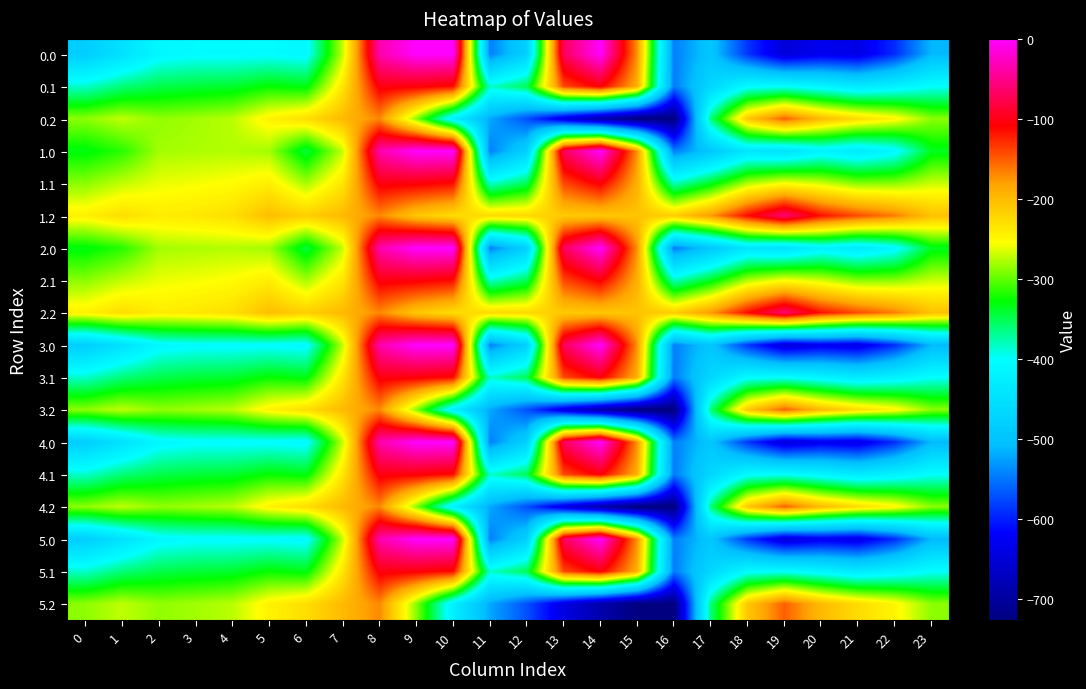

Reading right to left, list all the values displayed in this chart.

0.0: 23=-511.3	22=-592.3	21=-638.4	20=-629.9	19=-649.2	18=-586.7	17=-494.8	16=-545.4	15=-172.8	14=-0.3	13=-70.2	12=-477.2	11=-544.3	10=0.0	9=0.0	8=-35.0	7=-270.7	6=-408.0	5=-403.8	4=-404.9	3=-404.4	2=-410.3	1=-449.5	0=-482.0
0.1: 23=-399.4	22=-419.9	21=-432.4	20=-414.5	19=-400.2	18=-405.4	17=-466.6	16=-547.3	15=-190.4	14=-105.5	13=-141.2	12=-350.8	11=-384.7	10=-114.0	9=-104.8	8=-102.3	7=-234.9	6=-332.2	5=-325.7	4=-339.6	3=-342.7	2=-347.9	1=-361.1	0=-384.6
0.2: 23=-287.5	22=-247.4	21=-226.4	20=-199.2	19=-151.0	18=-210.0	17=-362.4	16=-726.6	15=-725.8	14=-687.4	13=-640.4	12=-571.2	11=-520.6	10=-423.5	9=-288.5	8=-169.5	7=-199.0	6=-228.8	5=-245.0	4=-274.4	3=-281.0	2=-285.5	1=-272.7	0=-287.1
1.0: 23=-335.2	22=-410.6	21=-434.2	20=-418.7	19=-448.6	18=-439.7	17=-493.8	16=-545.4	15=-172.8	14=-0.3	13=-70.2	12=-477.2	11=-544.3	10=0.0	9=0.0	8=-35.0	7=-270.7	6=-343.6	5=-280.5	4=-276.4	3=-278.0	2=-280.7	1=-316.0	0=-331.7
1.1: 23=-269.9	22=-287.4	21=-288.7	20=-267.6	19=-254.3	18=-276.5	17=-335.5	16=-380.5	15=-190.4	14=-105.5	13=-141.2	12=-350.8	11=-384.7	10=-114.0	9=-104.8	8=-102.3	7=-234.9	6=-280.0	5=-241.7	4=-252.6	3=-257.1	2=-260.4	1=-272.1	0=-287.8
1.2: 23=-204.7	22=-164.3	21=-143.2	20=-116.6	19=-60.0	18=-113.3	17=-177.2	16=-215.6	15=-207.9	14=-210.7	13=-212.2	12=-224.3	11=-225.2	10=-228.0	9=-209.6	8=-169.5	7=-199.0	6=-216.4	5=-202.8	4=-228.9	3=-236.3	2=-240.1	1=-228.2	0=-243.9
2.0: 23=-335.2	22=-410.6	21=-434.2	20=-418.7	19=-448.6	18=-439.7	17=-493.8	16=-545.4	15=-172.8	14=-0.3	13=-70.2	12=-477.2	11=-544.3	10=0.0	9=0.0	8=-35.0	7=-270.7	6=-343.6	5=-280.5	4=-276.4	3=-278.0	2=-280.7	1=-316.0	0=-331.7
2.1: 23=-269.9	22=-287.4	21=-288.7	20=-267.6	19=-254.3	18=-276.5	17=-335.5	16=-380.5	15=-190.4	14=-105.5	13=-141.2	12=-350.8	11=-384.7	10=-114.0	9=-104.8	8=-102.3	7=-234.9	6=-280.0	5=-241.7	4=-252.6	3=-257.1	2=-260.4	1=-272.1	0=-287.8
2.2: 23=-204.7	22=-164.3	21=-143.2	20=-116.6	19=-60.0	18=-113.3	17=-177.2	16=-215.6	15=-207.9	14=-210.7	13=-212.2	12=-224.3	11=-225.2	10=-228.0	9=-209.6	8=-169.5	7=-199.0	6=-216.4	5=-202.8	4=-228.9	3=-236.3	2=-240.1	1=-228.2	0=-243.9
3.0: 23=-511.3	22=-592.3	21=-638.4	20=-629.9	19=-649.2	18=-586.7	17=-494.8	16=-545.4	15=-172.8	14=-0.3	13=-70.2	12=-477.2	11=-544.3	10=0.0	9=0.0	8=-35.0	7=-270.7	6=-408.0	5=-403.8	4=-404.9	3=-404.4	2=-410.3	1=-449.5	0=-482.0
3.1: 23=-399.4	22=-419.9	21=-432.4	20=-414.5	19=-400.2	18=-405.4	17=-466.6	16=-547.3	15=-190.4	14=-105.5	13=-141.2	12=-350.8	11=-384.7	10=-114.0	9=-104.8	8=-102.3	7=-234.9	6=-332.2	5=-325.7	4=-339.6	3=-342.7	2=-347.9	1=-361.1	0=-384.6
3.2: 23=-287.5	22=-247.4	21=-226.4	20=-199.2	19=-151.0	18=-210.0	17=-362.4	16=-726.6	15=-725.8	14=-687.4	13=-640.4	12=-571.2	11=-520.6	10=-423.5	9=-288.5	8=-169.5	7=-199.0	6=-228.8	5=-245.0	4=-274.4	3=-281.0	2=-285.5	1=-272.7	0=-287.1
4.0: 23=-511.3	22=-592.3	21=-638.4	20=-629.9	19=-649.2	18=-586.7	17=-494.8	16=-545.4	15=-172.8	14=-0.3	13=-70.2	12=-477.2	11=-544.3	10=0.0	9=0.0	8=-35.0	7=-270.7	6=-408.0	5=-403.8	4=-404.9	3=-404.4	2=-410.3	1=-449.5	0=-482.0
4.1: 23=-399.4	22=-419.9	21=-432.4	20=-414.5	19=-400.2	18=-405.4	17=-466.6	16=-547.3	15=-190.4	14=-105.5	13=-141.2	12=-350.8	11=-384.7	10=-114.0	9=-104.8	8=-102.3	7=-234.9	6=-332.2	5=-325.7	4=-339.6	3=-342.7	2=-347.9	1=-361.1	0=-384.6
4.2: 23=-287.5	22=-247.4	21=-226.4	20=-199.2	19=-151.0	18=-210.0	17=-362.4	16=-726.6	15=-725.8	14=-687.4	13=-640.4	12=-571.2	11=-520.6	10=-423.5	9=-288.5	8=-169.5	7=-199.0	6=-228.8	5=-245.0	4=-274.4	3=-281.0	2=-285.5	1=-272.7	0=-287.1
5.0: 23=-511.3	22=-592.3	21=-638.4	20=-629.9	19=-649.2	18=-586.7	17=-494.8	16=-545.4	15=-172.8	14=-0.3	13=-70.2	12=-477.2	11=-544.3	10=0.0	9=0.0	8=-35.0	7=-270.7	6=-408.0	5=-403.8	4=-404.9	3=-404.4	2=-410.3	1=-449.5	0=-482.0
5.1: 23=-399.4	22=-419.9	21=-432.4	20=-414.5	19=-400.2	18=-405.4	17=-466.6	16=-547.3	15=-190.4	14=-105.5	13=-141.2	12=-350.8	11=-384.7	10=-114.0	9=-104.8	8=-102.3	7=-234.9	6=-332.2	5=-325.7	4=-339.6	3=-342.7	2=-347.9	1=-361.1	0=-384.6
5.2: 23=-287.5	22=-247.4	21=-226.4	20=-199.2	19=-151.0	18=-210.0	17=-362.4	16=-726.6	15=-725.8	14=-687.4	13=-640.4	12=-571.2	11=-520.6	10=-423.5	9=-288.5	8=-169.5	7=-199.0	6=-228.8	5=-245.0	4=-274.4	3=-281.0	2=-285.5	1=-272.7	0=-287.1